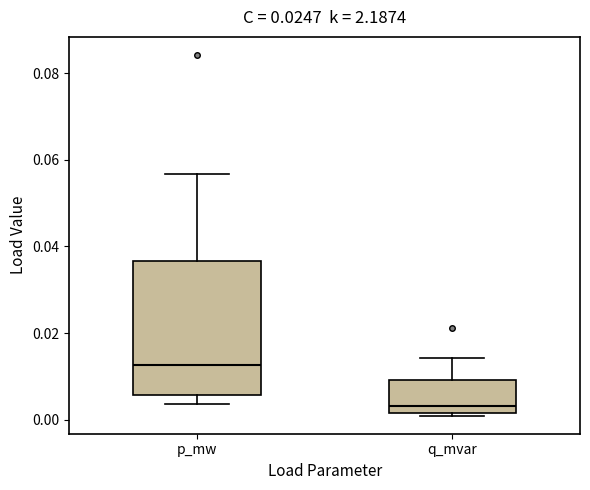

Where does the upper whisker of the box for q_mvar end on the y-axis? The values are not printed on the chart, so give them approximately, as read against the axis.

0.014